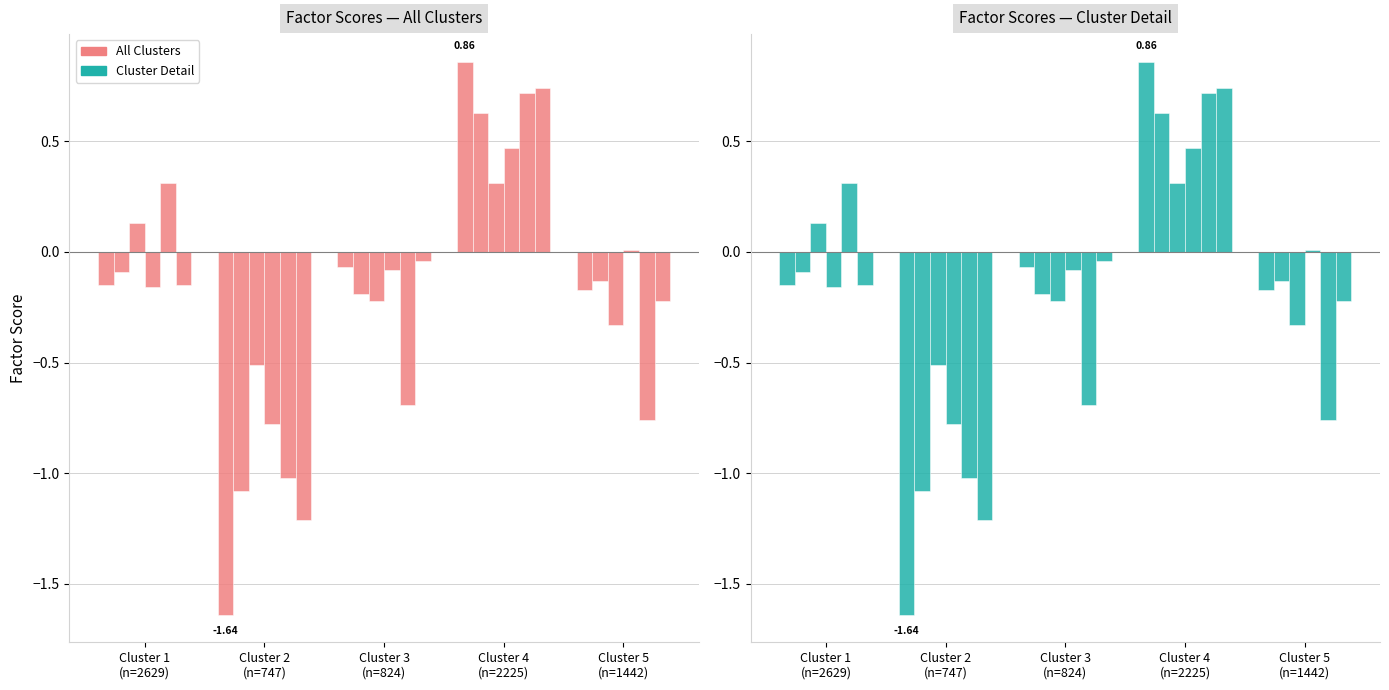

At which category is the sum across all series the highest?

Cluster 4
(n=2225)